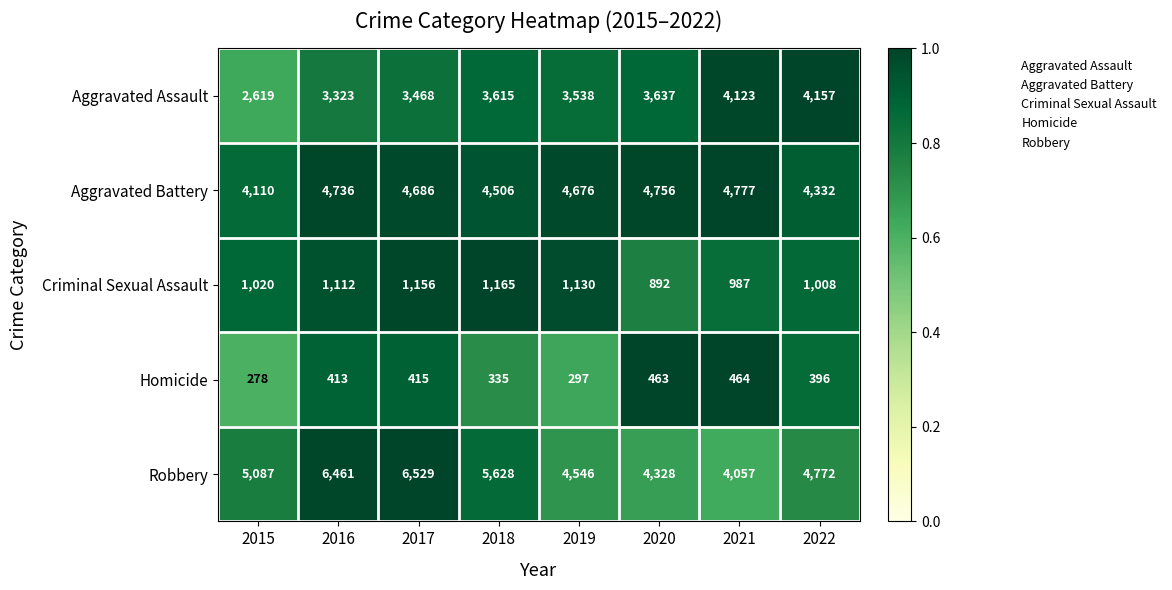

Rank the series at 2017 from lowest to highest value.

Homicide, Criminal Sexual Assault, Aggravated Assault, Aggravated Battery, Robbery